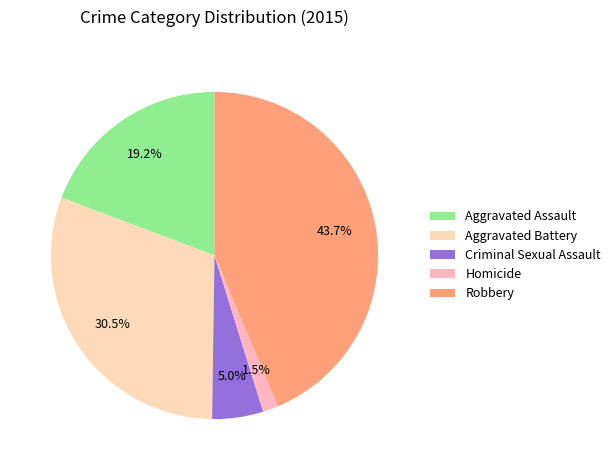

Rank the categories by value from lowest to highest.

Homicide, Criminal Sexual Assault, Aggravated Assault, Aggravated Battery, Robbery